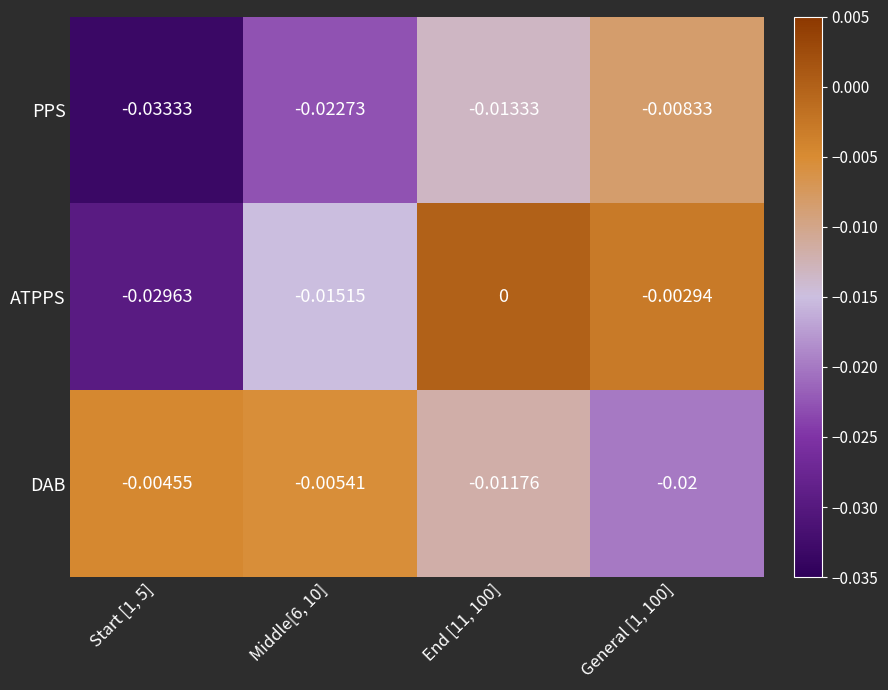

Which category has the lowest value across all series?

Start [1, 5]